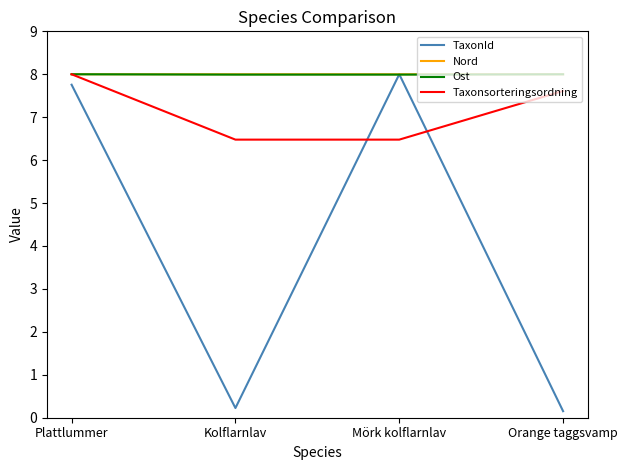

What is the maximum value for Taxonsorteringsordning?

8.0